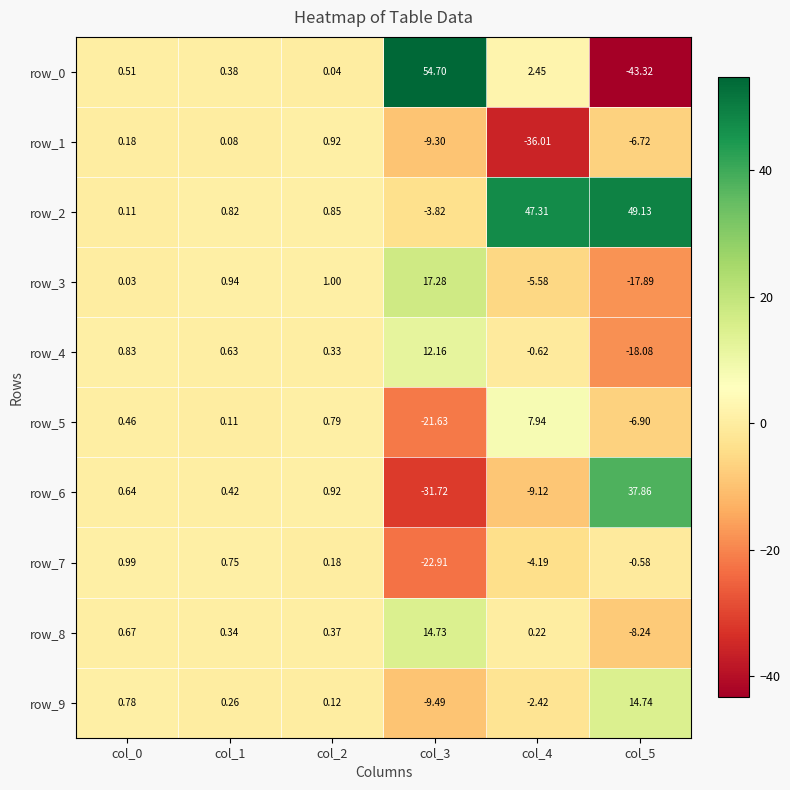

What is the minimum value for row_1?

-36.0